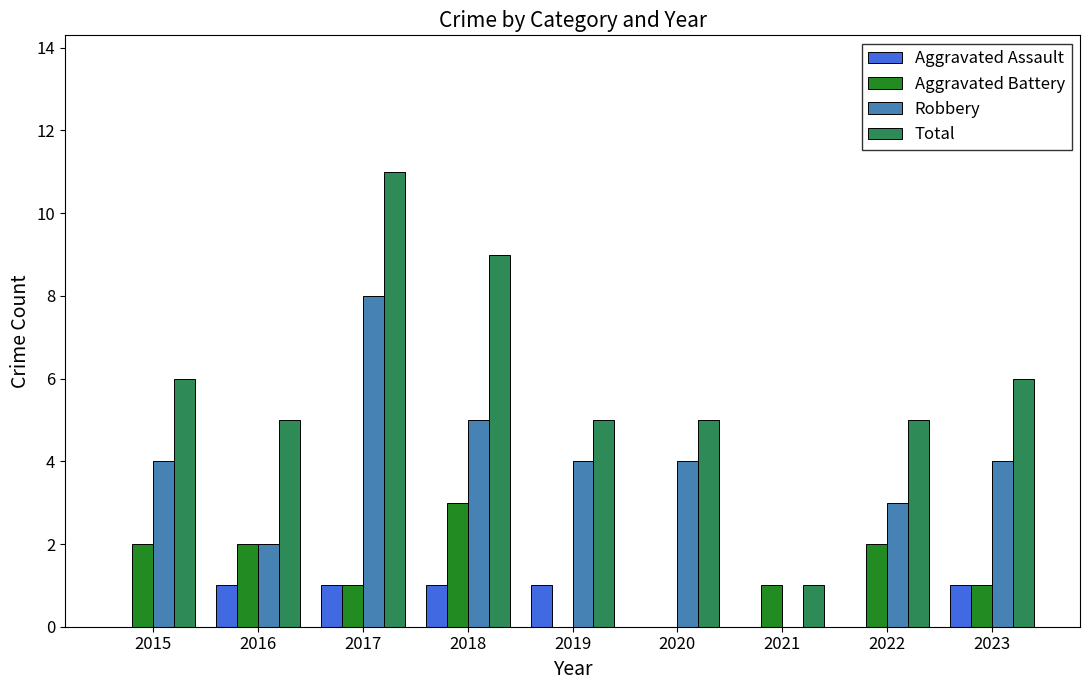

What is the highest value of the Total series?

11